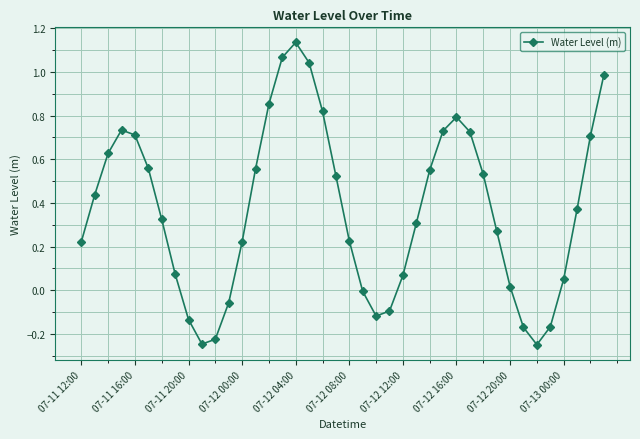

What is the difference between the second highest and second lowest values?

1.3